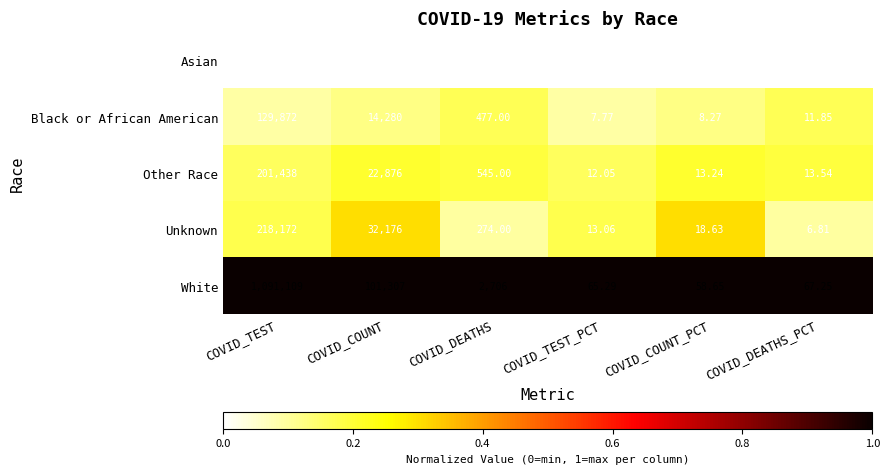

How many series are shown in this chart?

5